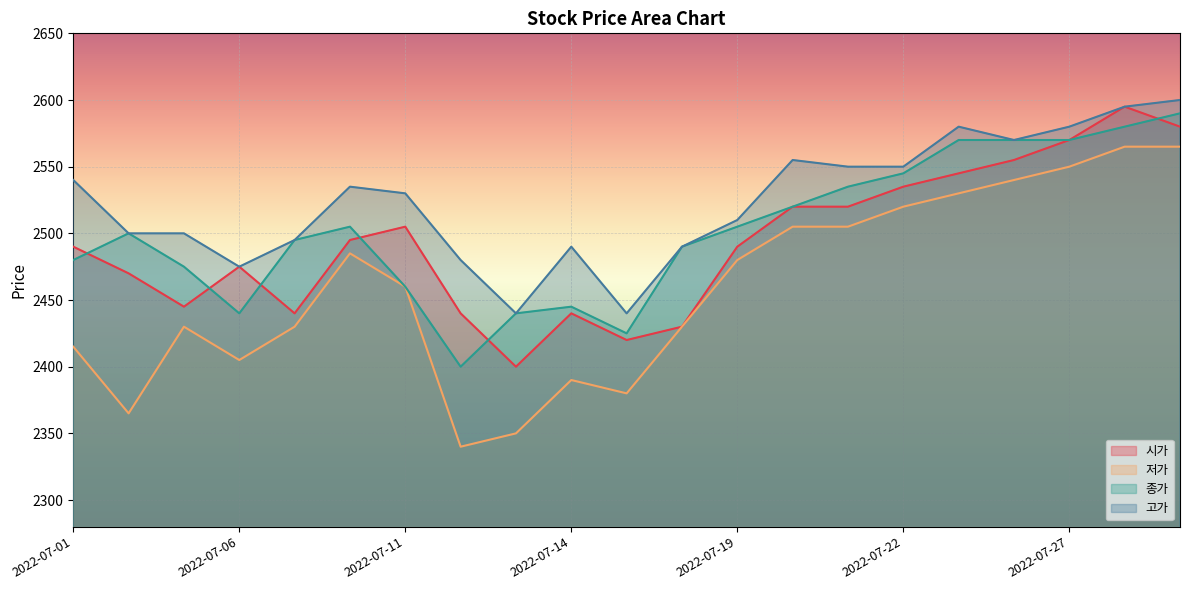

True or false: 저가 and 시가 intersect in this chart.

False